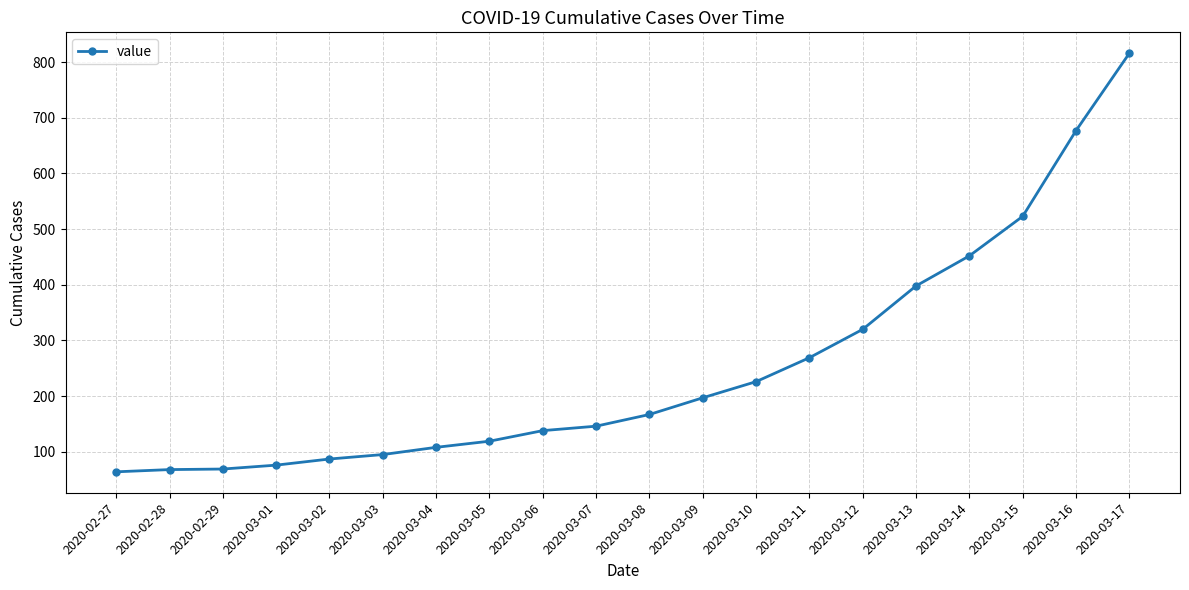

Is it true that the value at 2020-02-28 is 26?

False